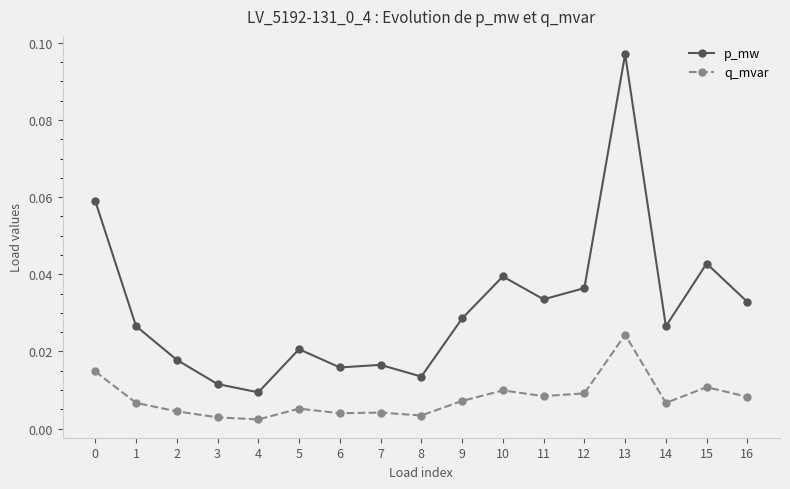

True or false: p_mw and q_mvar intersect in this chart.

False